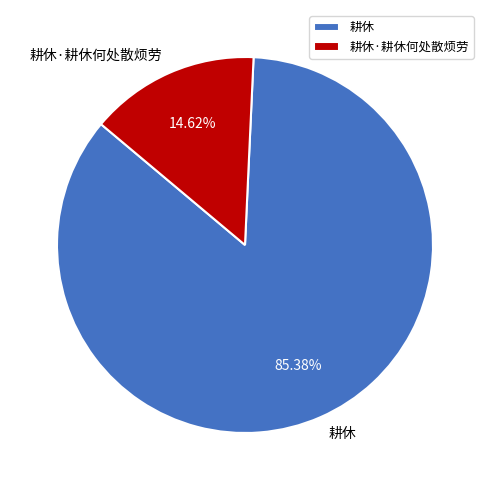

What is the largest slice in the pie chart?

耕休